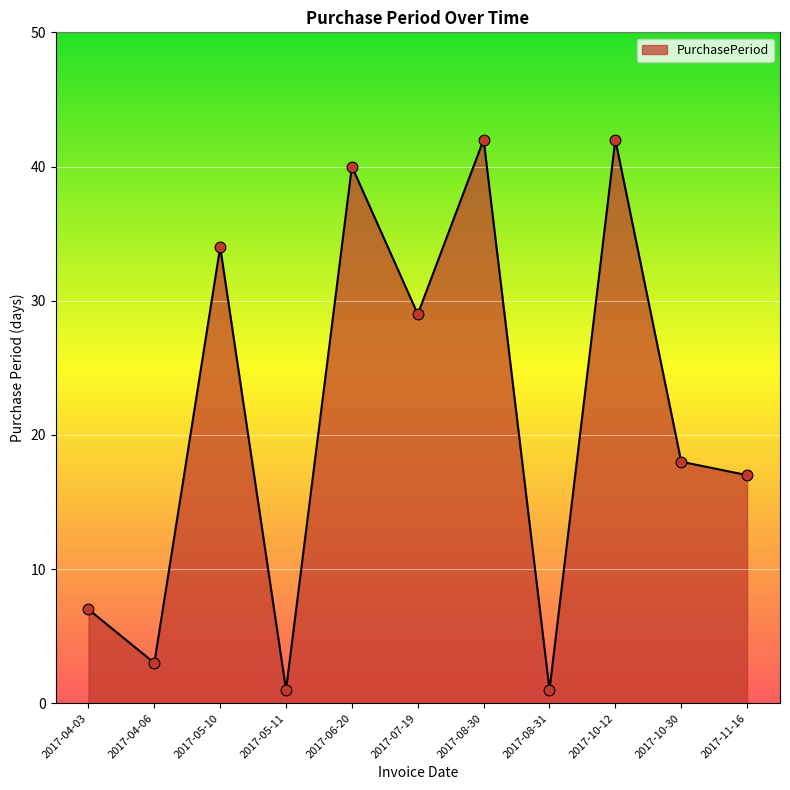

Approximately how many times larger is the value at 2017-05-10 compared to 2017-08-31?

34.0